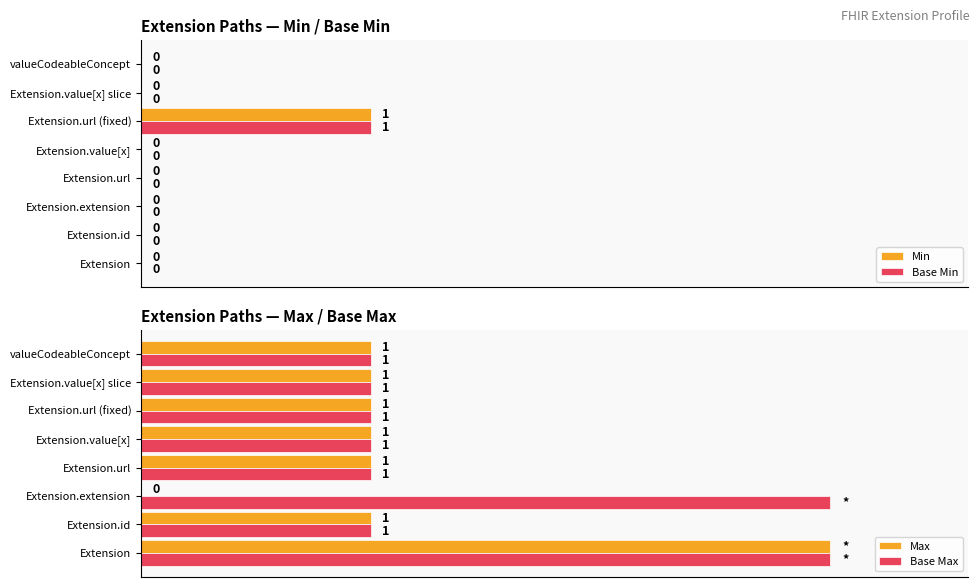

What are all the series names shown in the legend?

Min, Base Min, Max, Base Max